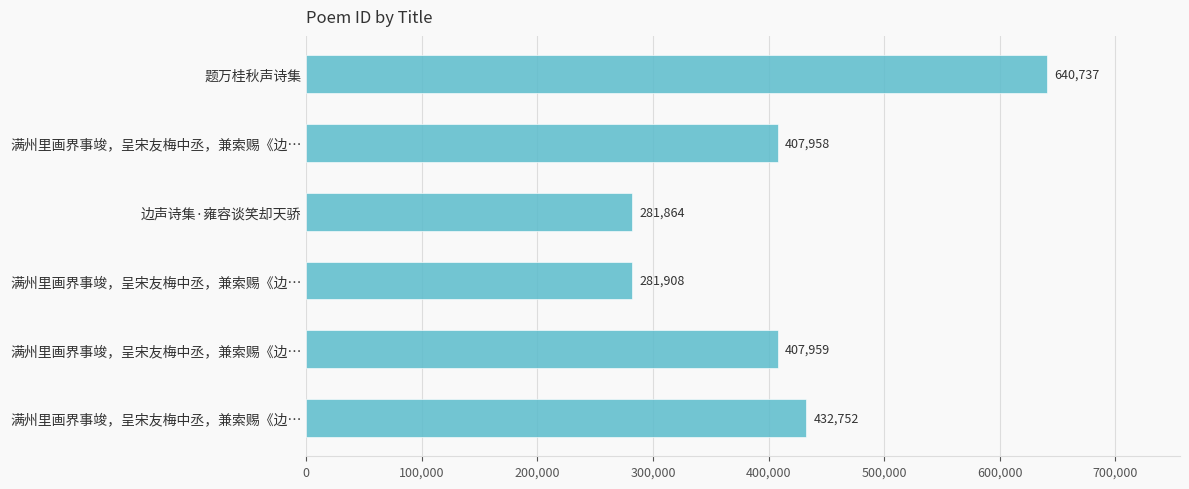

What is the minimum value shown in the chart?

281864